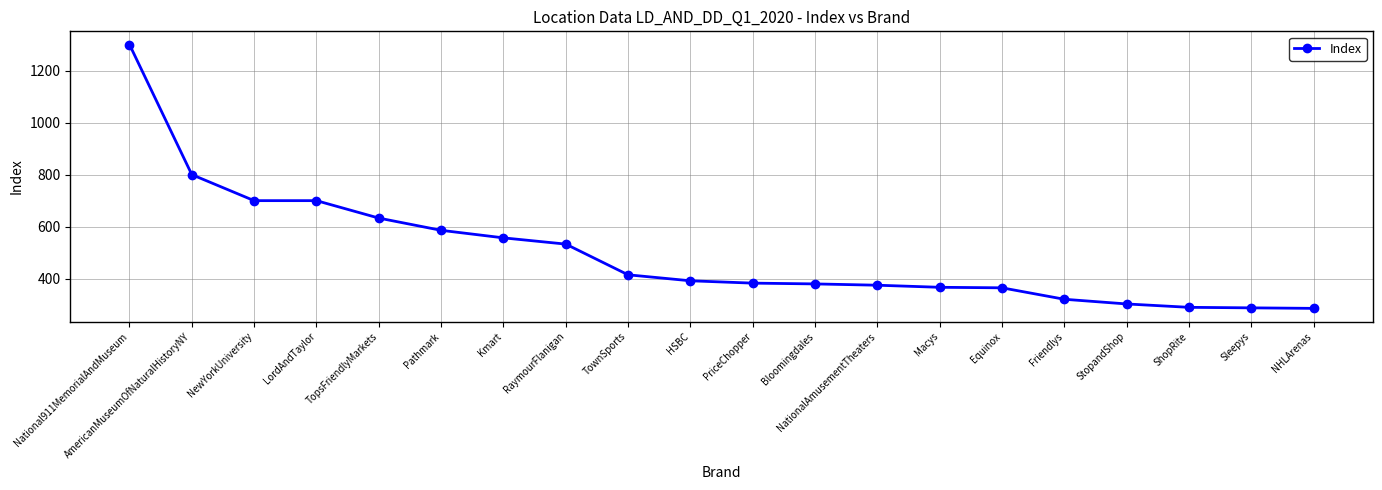

What is the value of the 3rd point from the left?

700